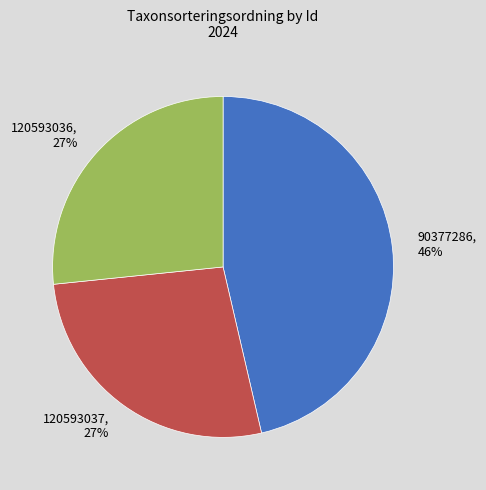

True or false: 90377286 accounts for 33% of the total.

False